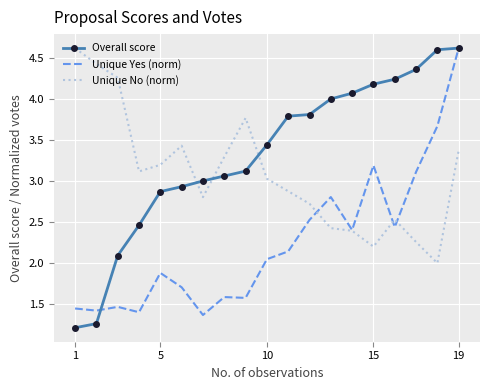

True or false: Unique No (norm) and Overall score cross at least once.

True